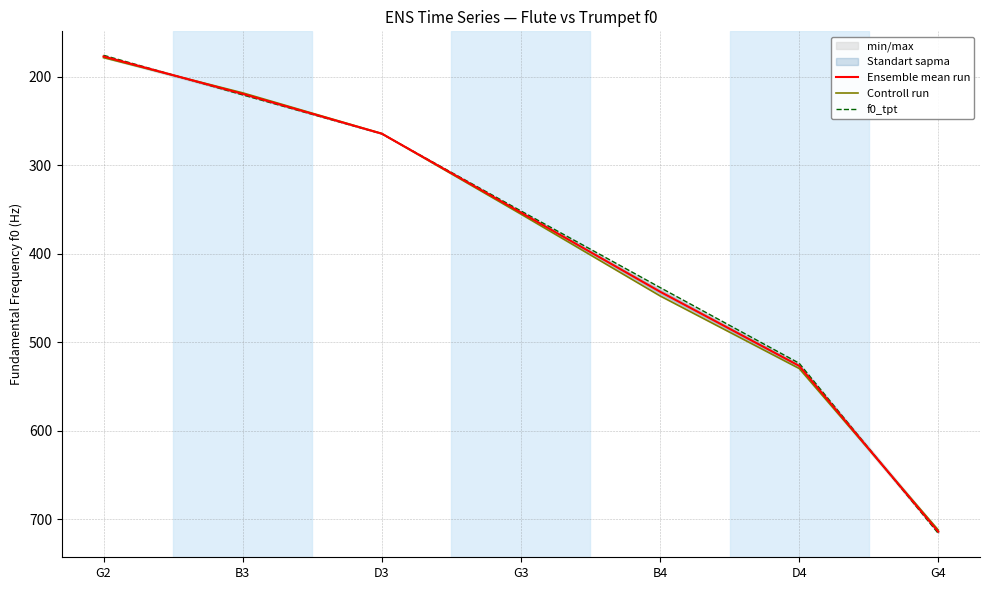

What is the difference between the f0_tpt values at B4 and G2?

262.1